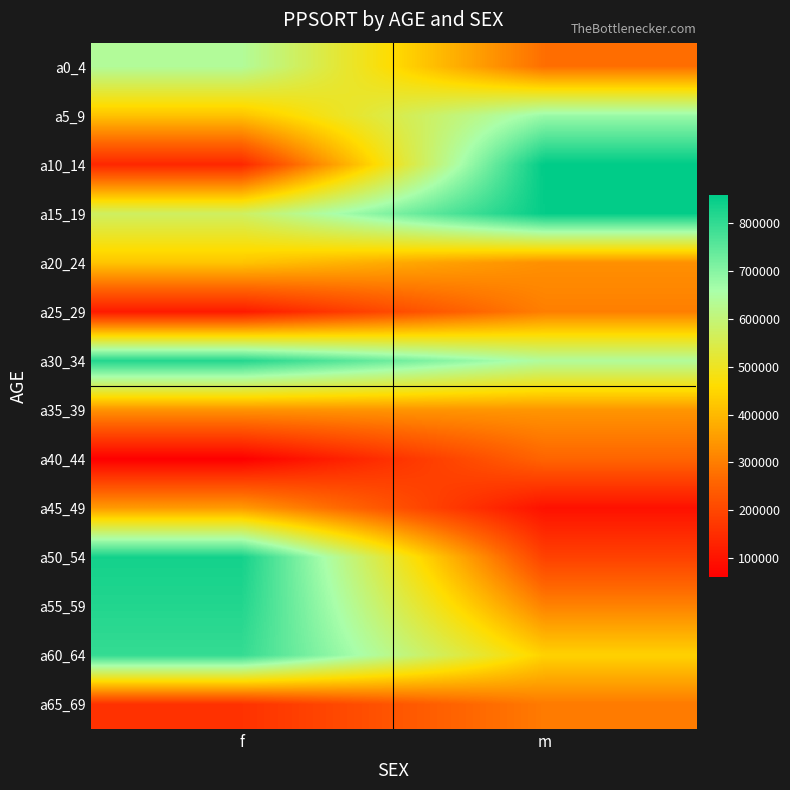

Between m and f, which is larger?

f